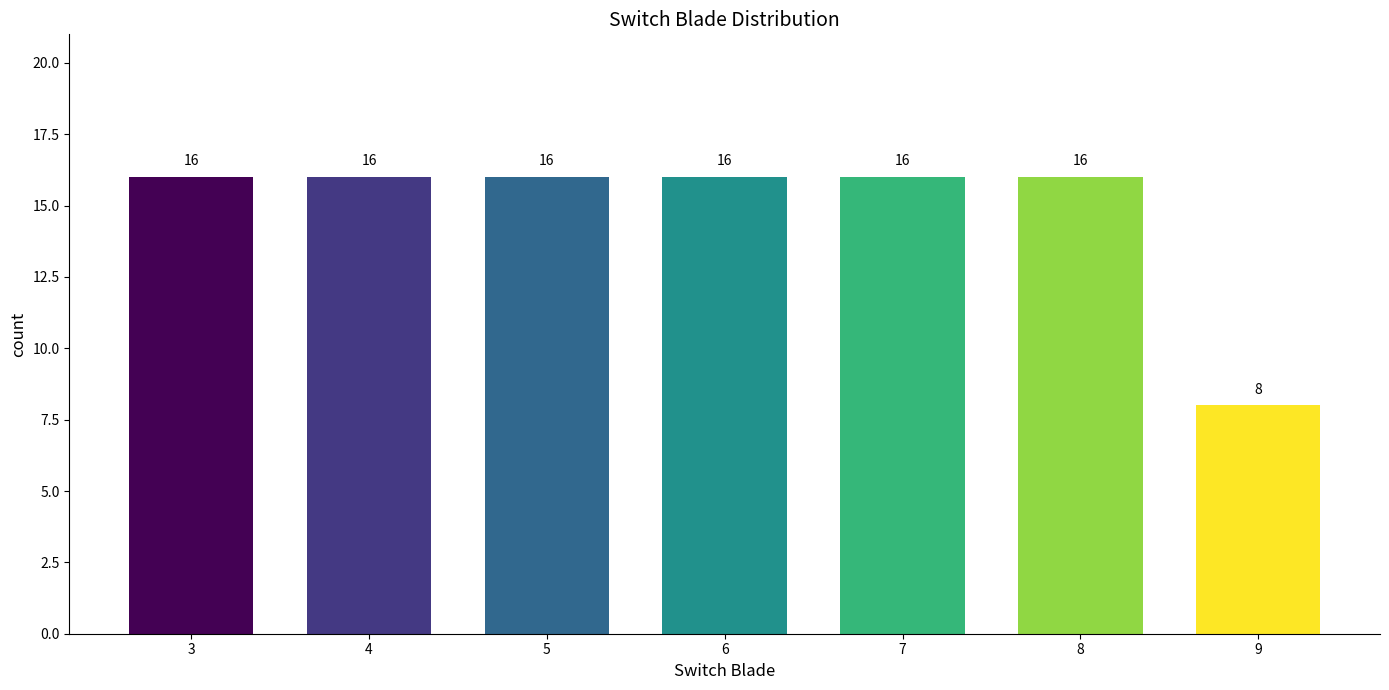

Reading left to right, extract all data points from this chart.

3=16	4=16	5=16	6=16	7=16	8=16	9=8